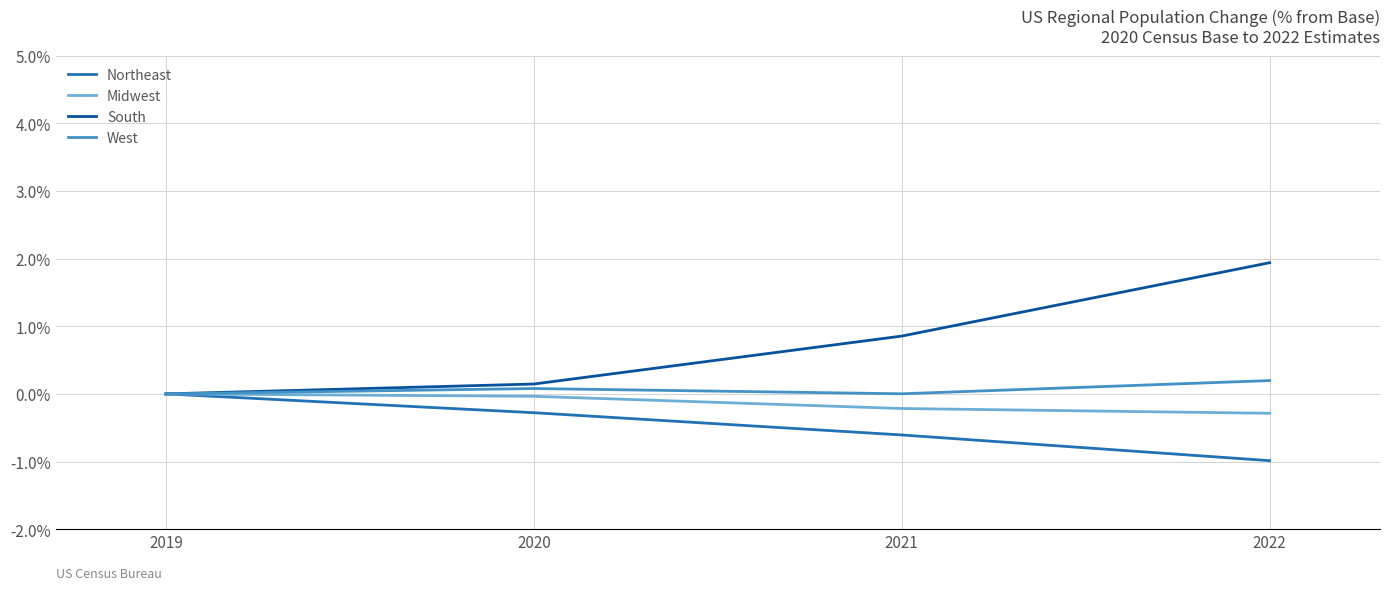

At which label is Northeast closest to 0?

2019